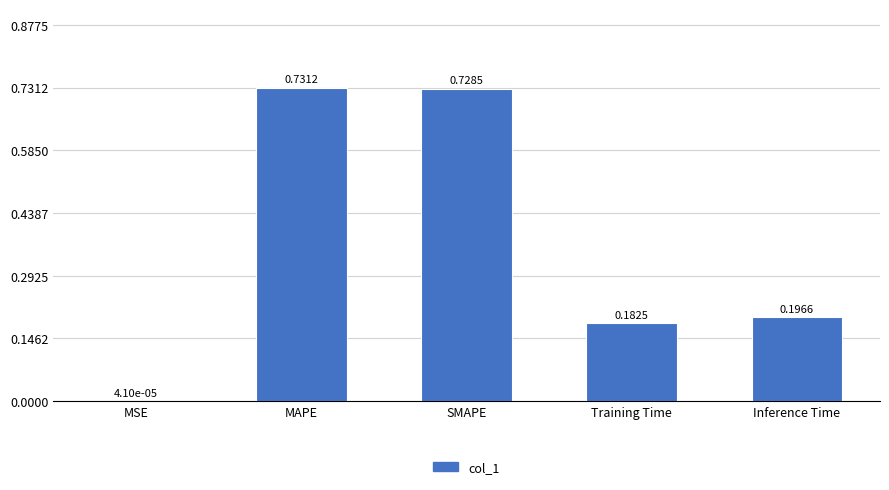

At which label is the value closest to 0?

MSE